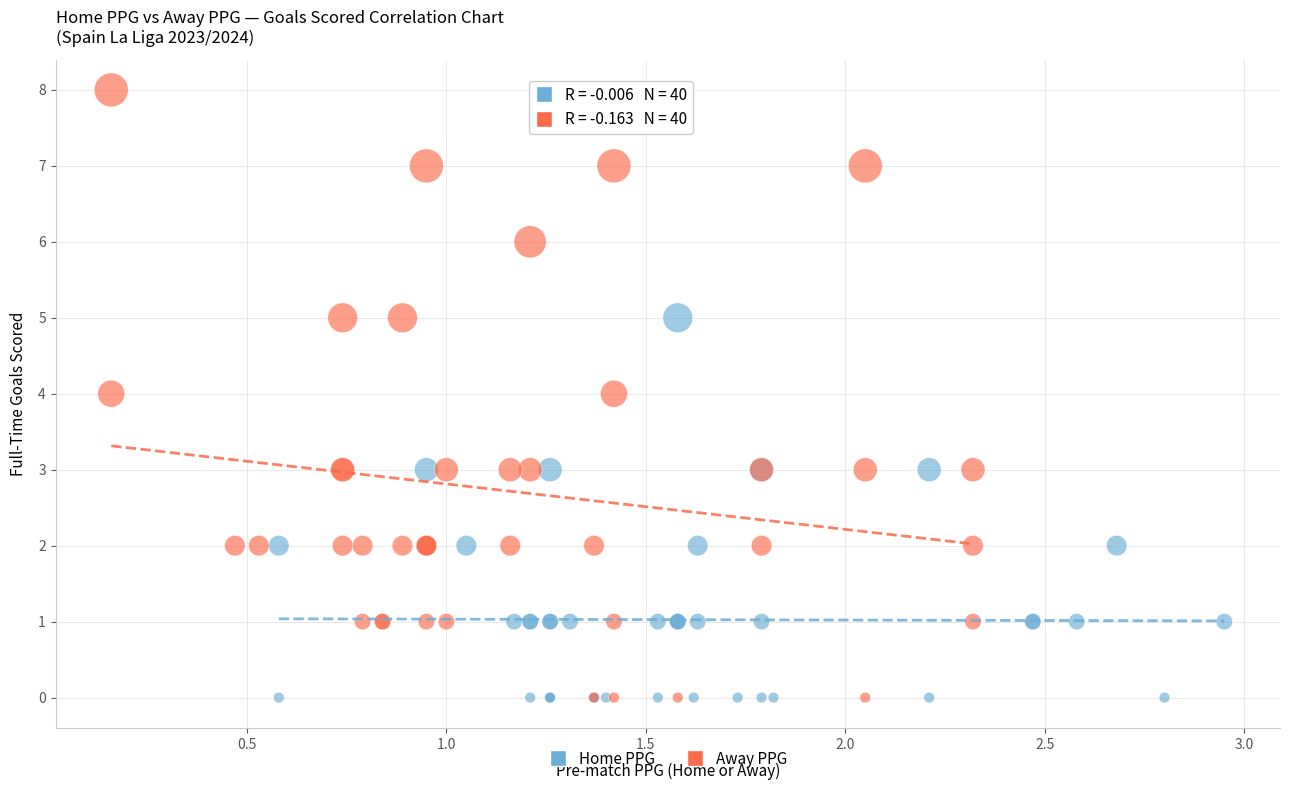

Which series contains the highest Y value?

Away PPG